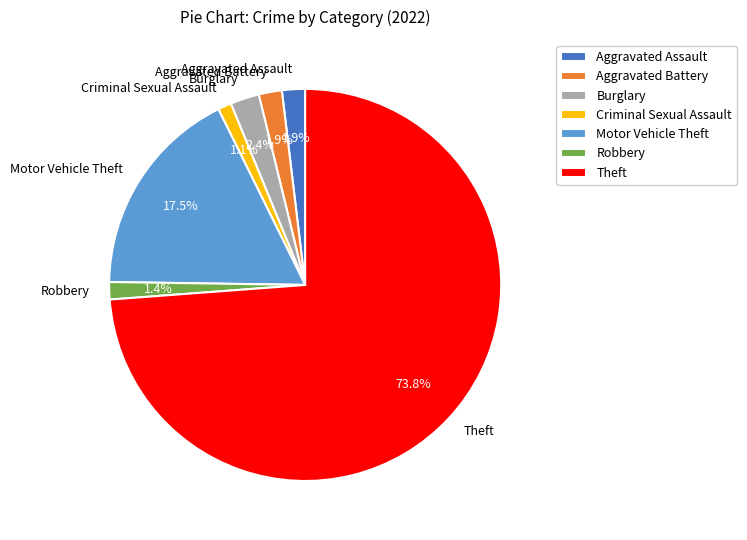

How much of the chart is everything except Aggravated Assault?

98.1%